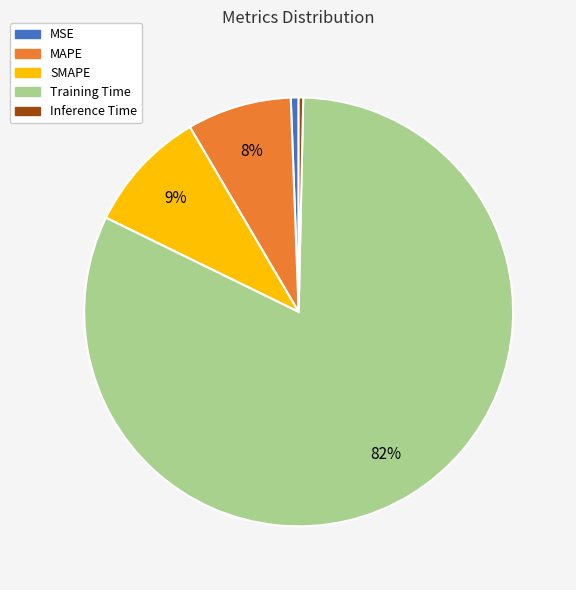

Which slice is the largest?

Training Time